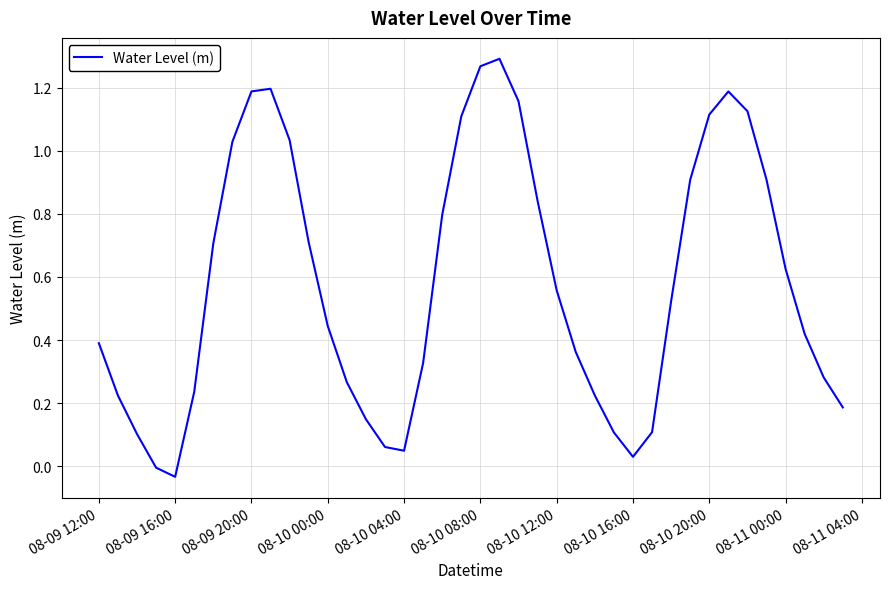

The chart shows a value of 1.2 at 08-09 20:00. True or false?

True